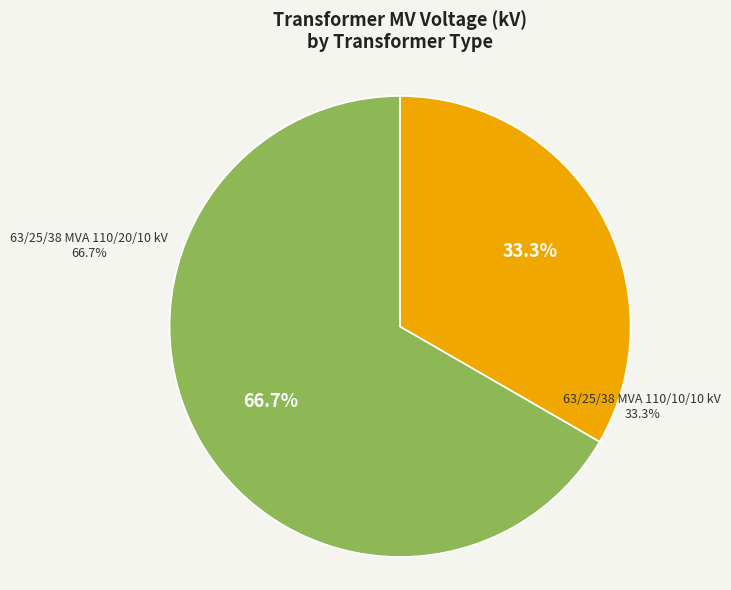

How many slices are in this pie chart?

2